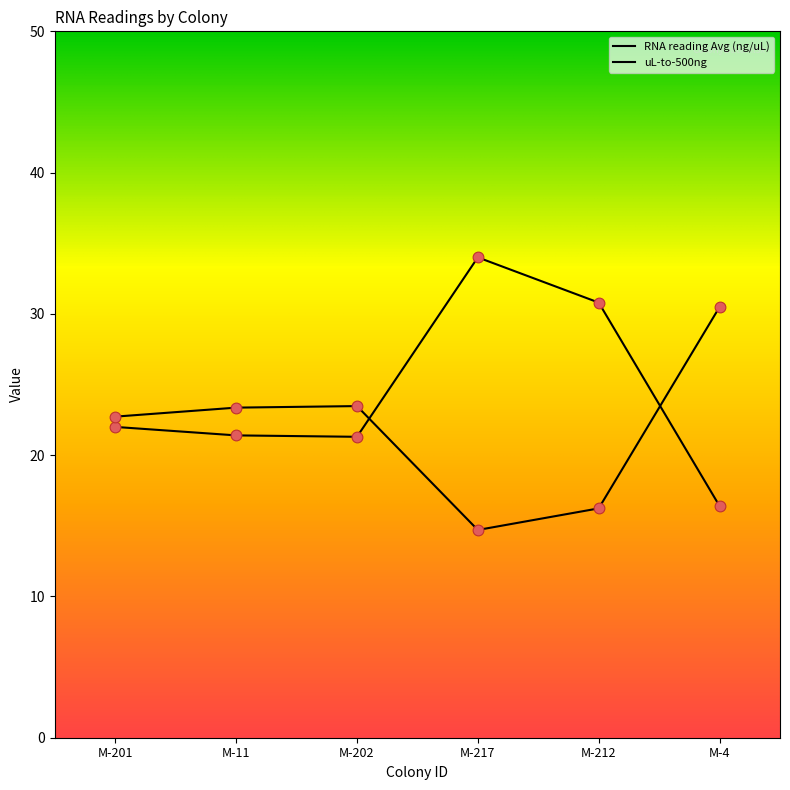

Is this an area chart (filled region under the line)?

No